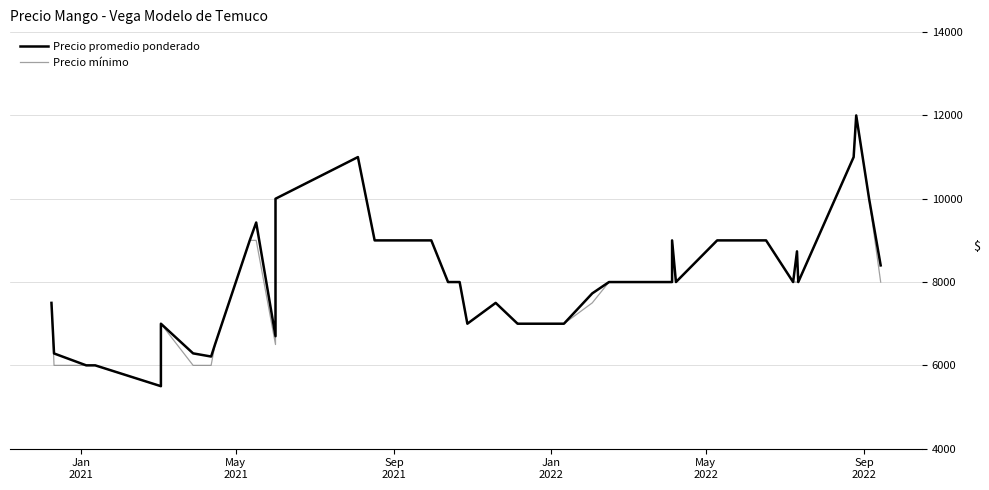

Is the value of Precio mínimo at 29 greater than the value of Precio promedio ponderado at 30?

Yes